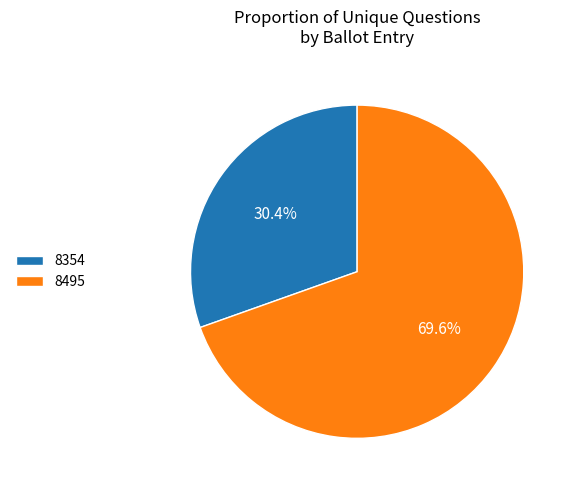

How many slices are in this pie chart?

2